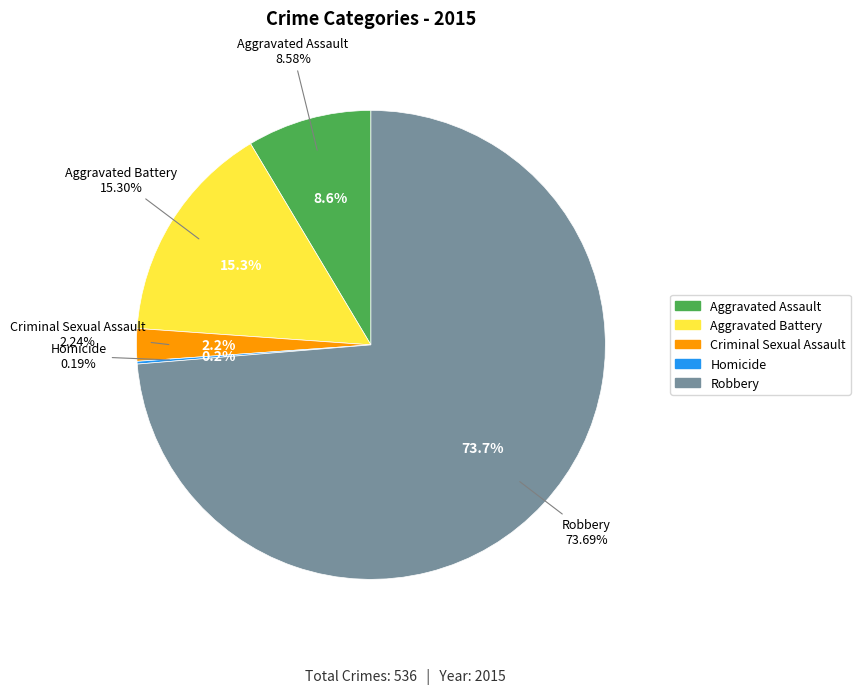

To the nearest percent, what is the average slice percentage?

20%